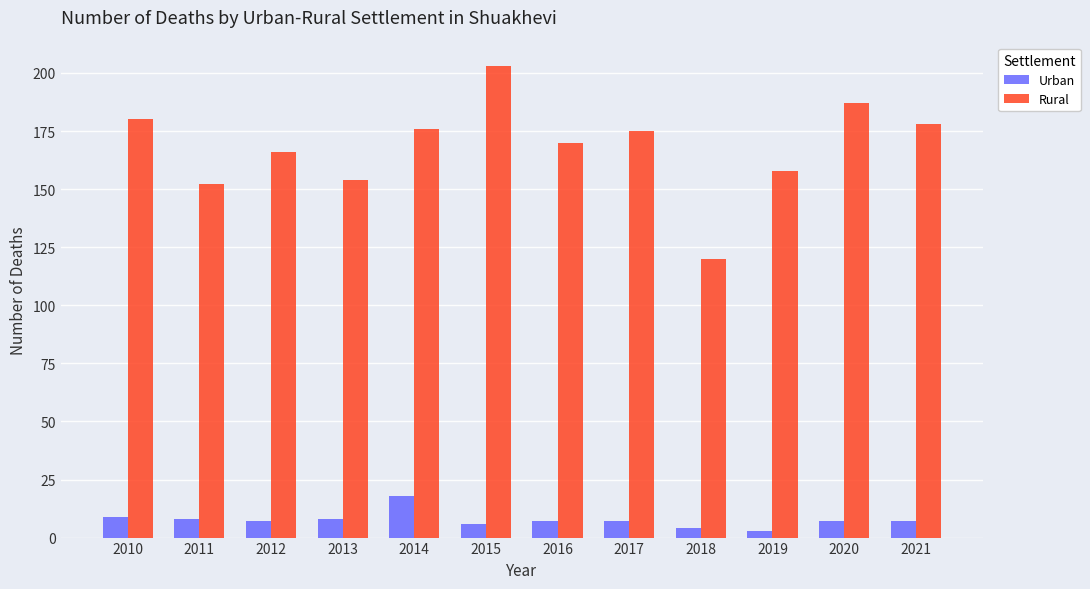

What is the sum of the Rural values at 2018 and 2015?

323